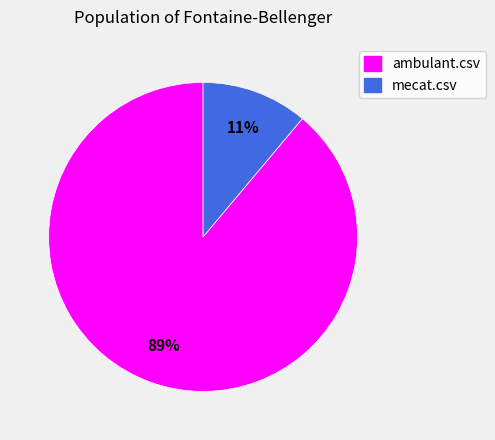

Between mecat.csv and ambulant.csv, which is larger?

ambulant.csv